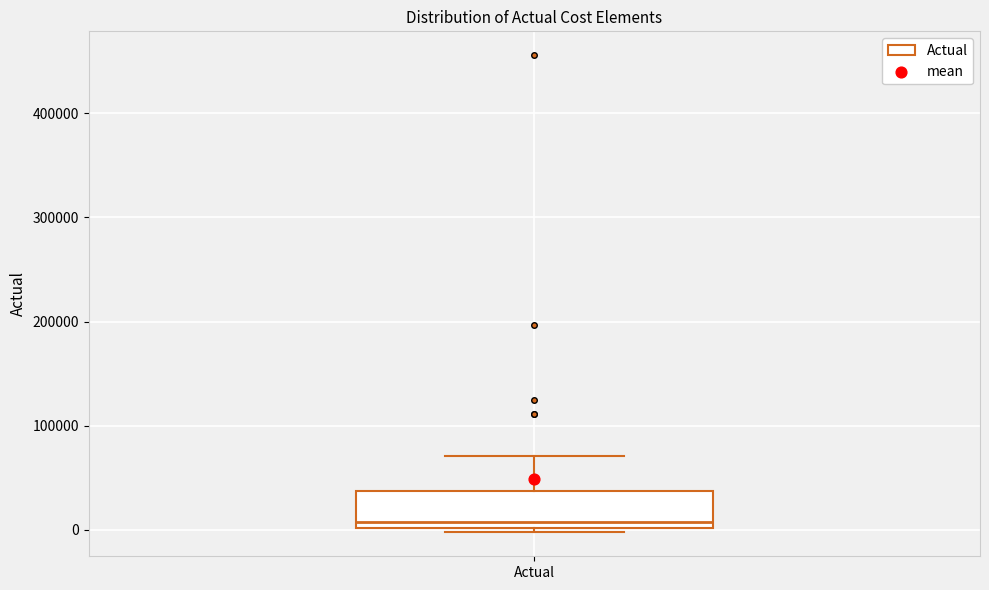

Read this box plot against the y-axis: the position of the median line, the range covered by the box, and the ends of both whiskers. The values are not printed on the chart, so give them approximately, as read against the axis.

median 10000, box 0 to 40000, whiskers 0 (just below the box's lower edge) to 70000